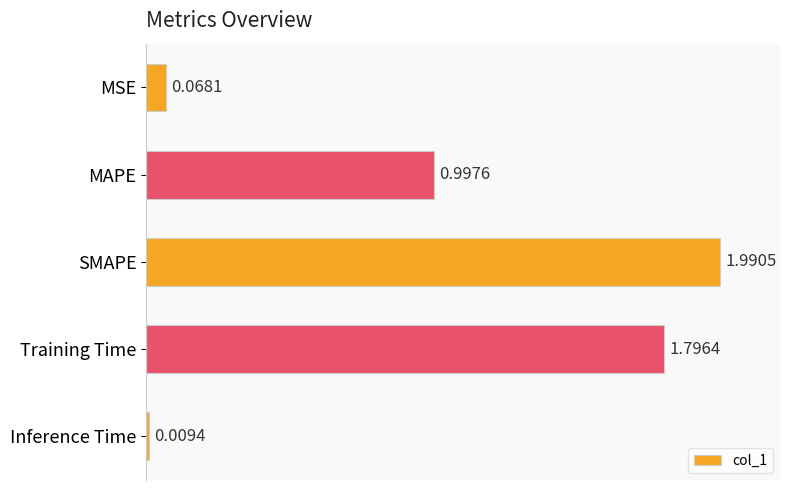

What is the label of the 1st bar from the top?

MSE